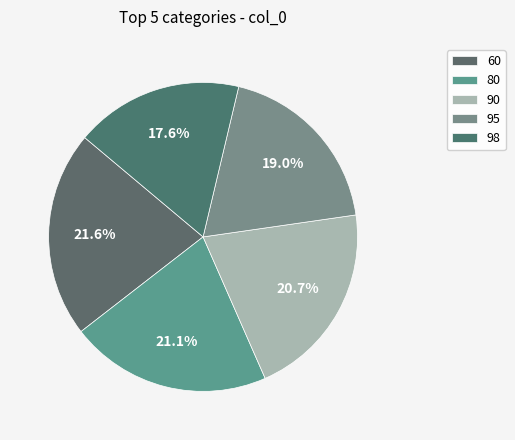

To the nearest percent, what is the average slice percentage?

20%